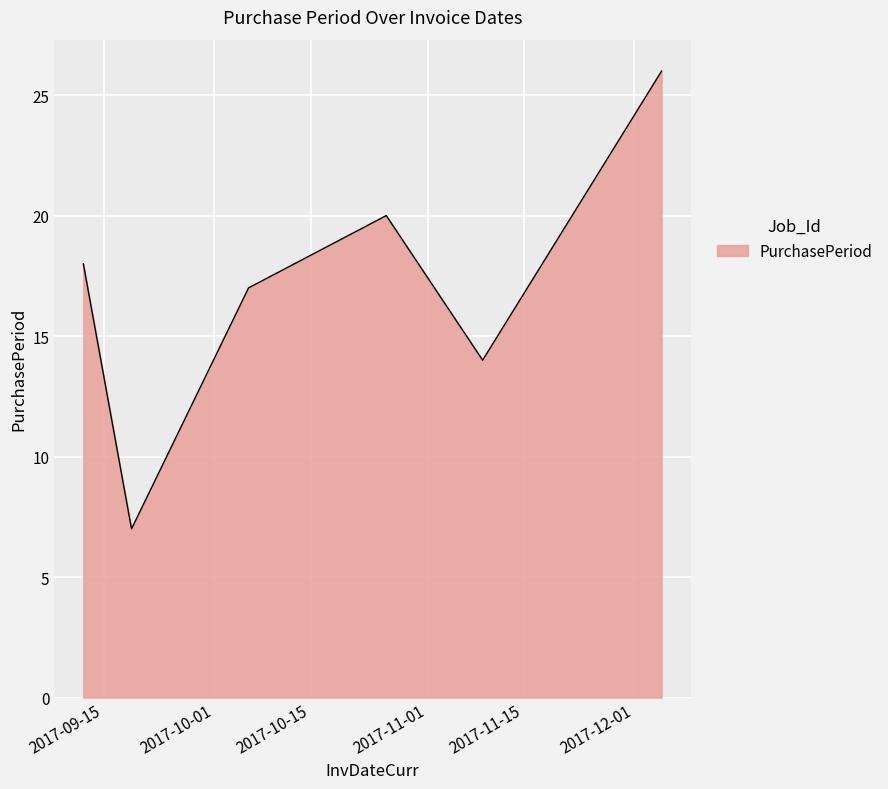

What is the smallest value displayed?

7